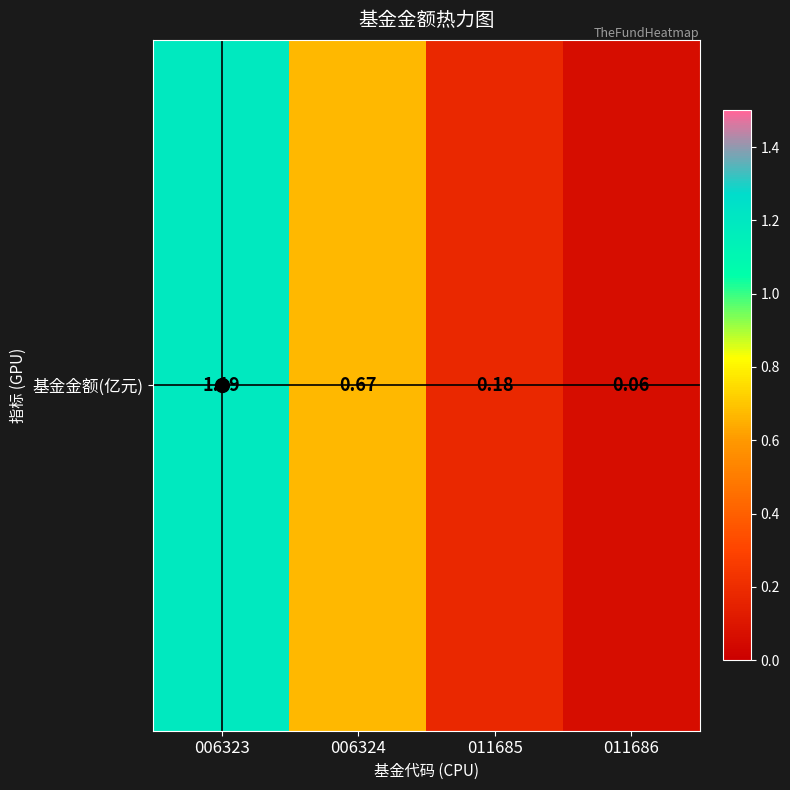

Which label corresponds to the smallest value in the chart?

011686